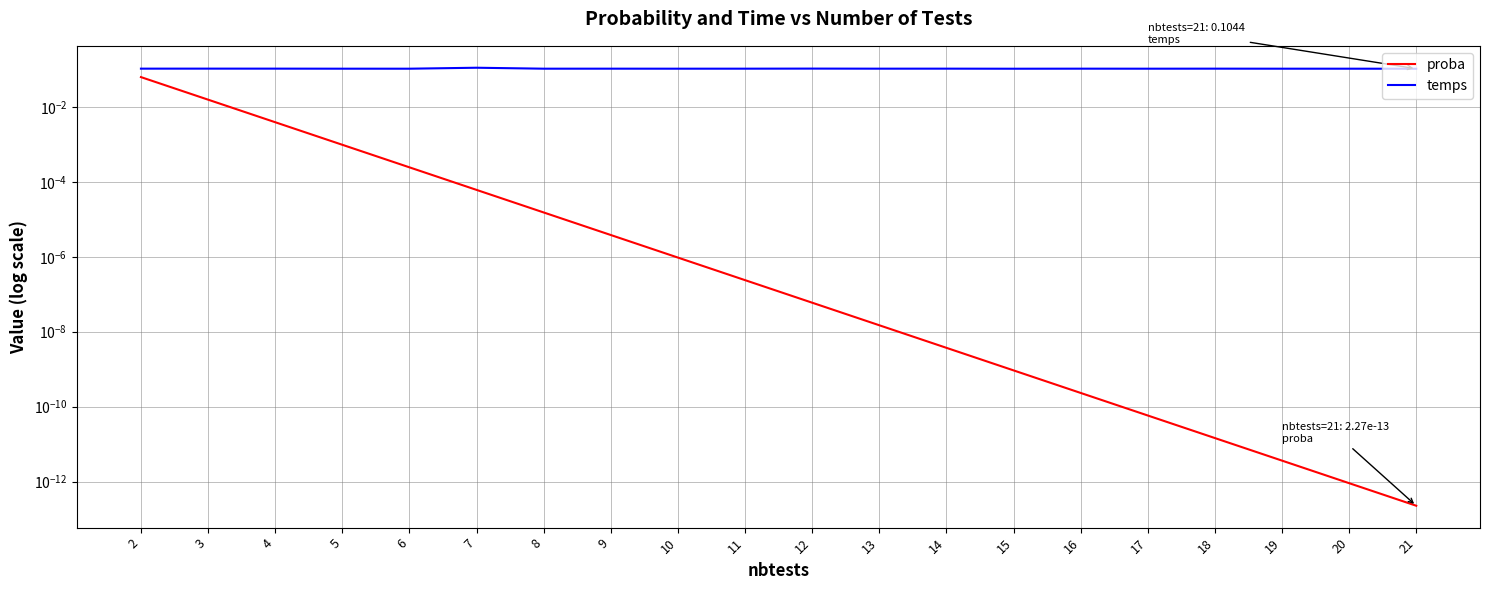

Reading left to right, transcribe all the data shown in this chart.

proba: 2=0.1	3=0.0	4=0.0	5=0.0	6=0.0	7=0.0	8=0.0	9=0.0	10=0.0	11=0.0	12=0.0	13=0.0	14=0.0	15=0.0	16=0.0	17=0.0	18=0.0	19=0.0	20=0.0	21=0.0
temps: 2=0.1	3=0.1	4=0.1	5=0.1	6=0.1	7=0.1	8=0.1	9=0.1	10=0.1	11=0.1	12=0.1	13=0.1	14=0.1	15=0.1	16=0.1	17=0.1	18=0.1	19=0.1	20=0.1	21=0.1